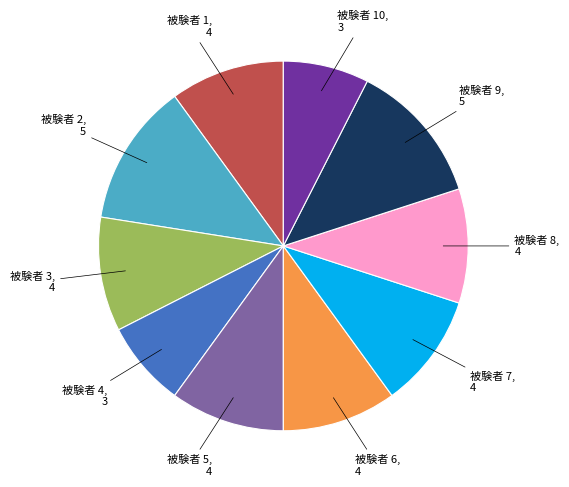

Is there a majority slice in this chart?

No